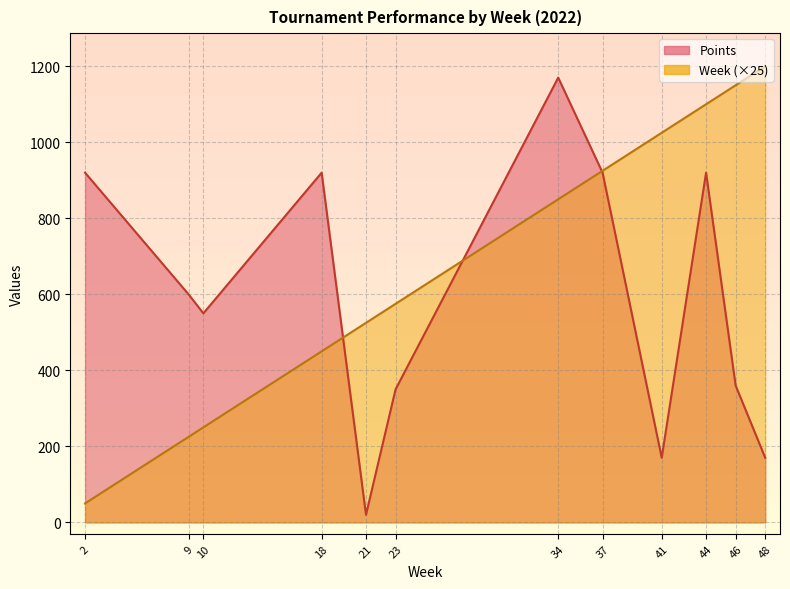

What is the value of the Week point at the 11th from the left?

1150